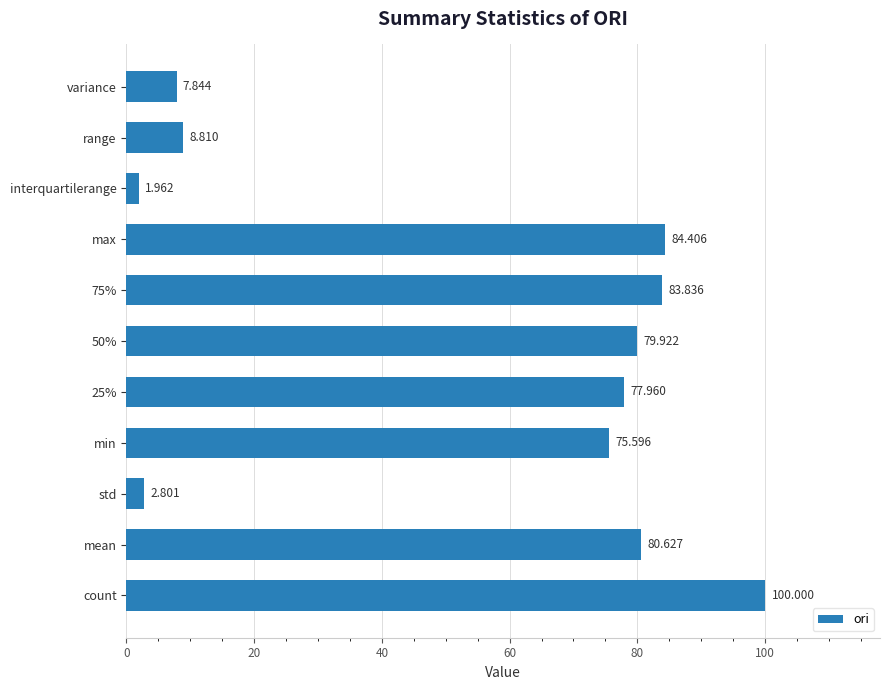

How many bars are there in total?

11